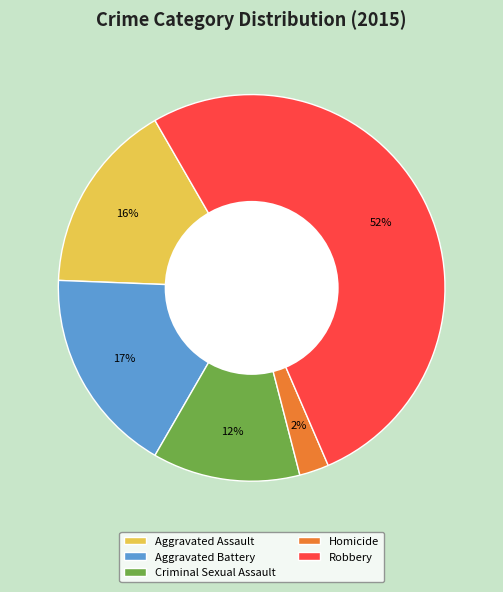

What is the smallest slice in the pie chart?

Homicide